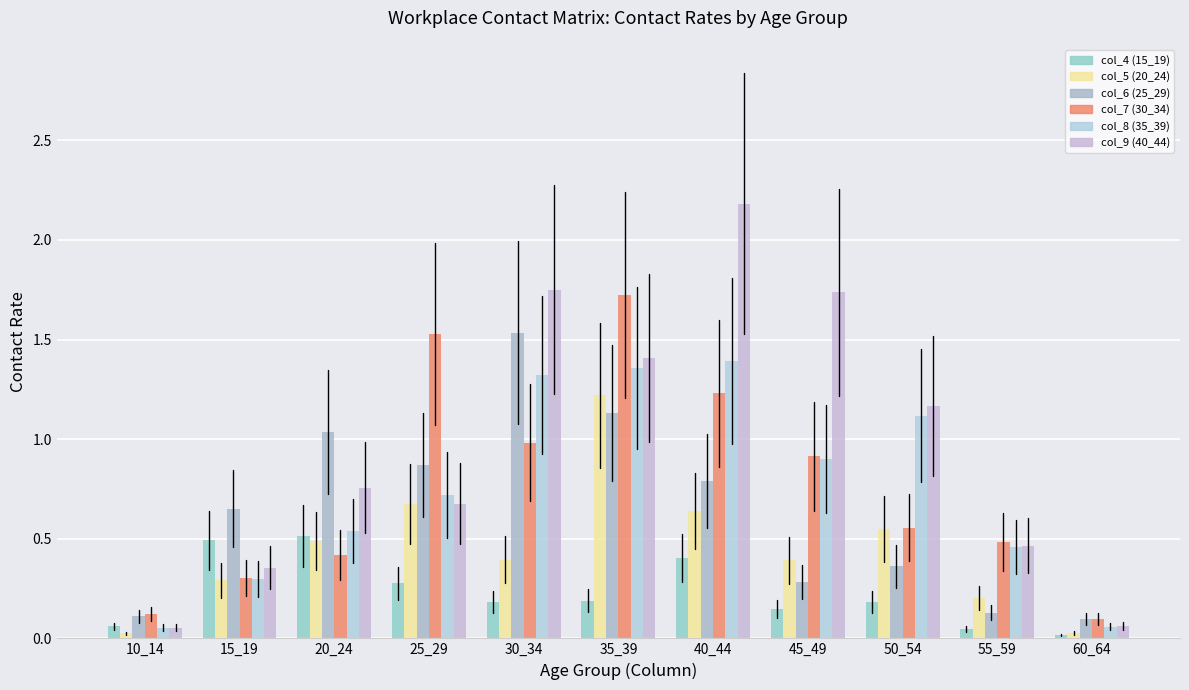

What is the difference between the col_5 (20_24) values at 35_39 and 45_49?

0.8